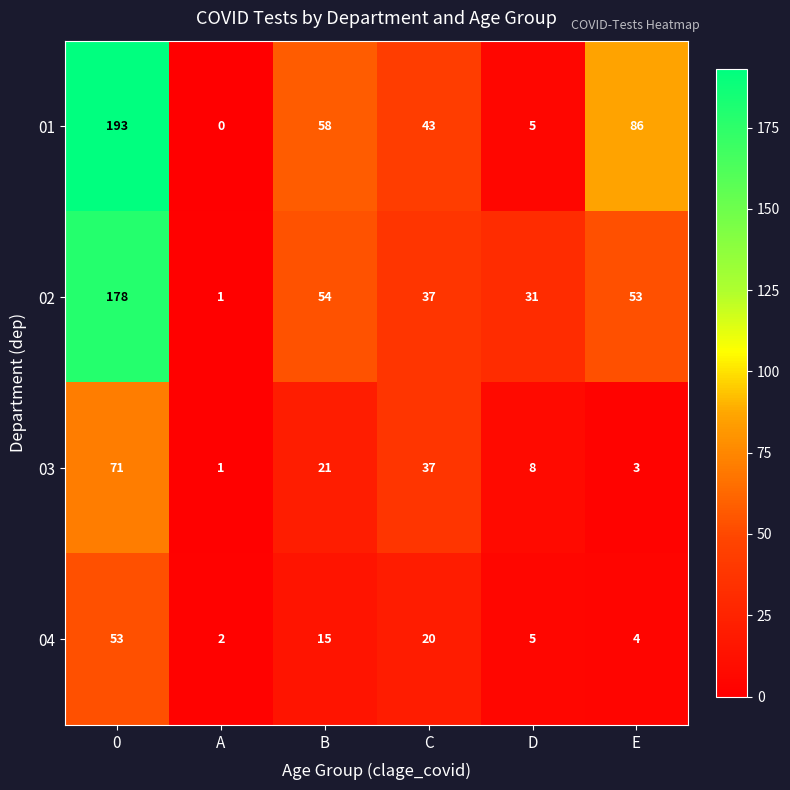

What is the difference between the highest and lowest values at D?

26